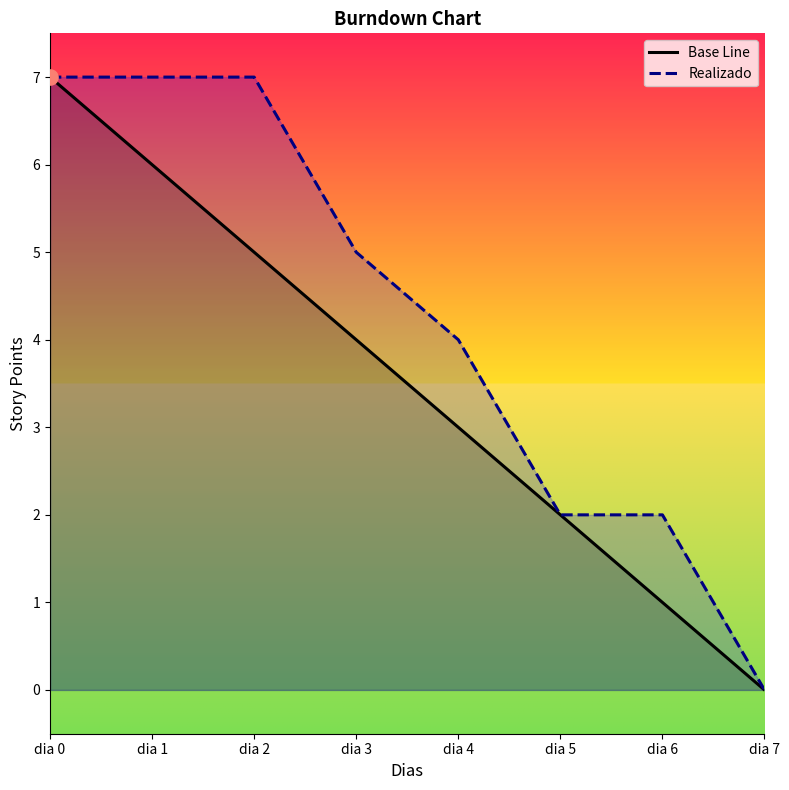

Which series reaches the minimum Y coordinate?

Base Line